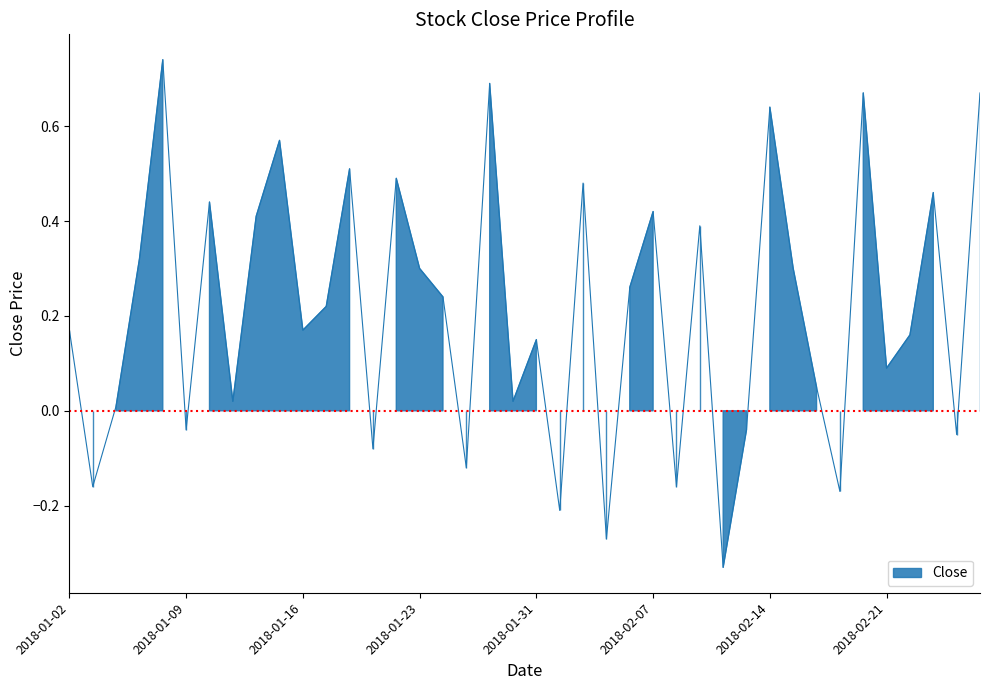

How many points are higher than both their immediate neighbors (excluding endpoints)?

13